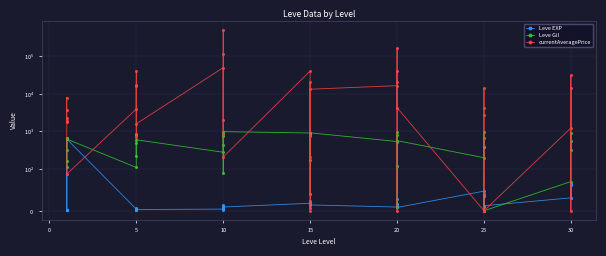

True or false: currentAveragePrice has more than 2 interior local peaks.

True